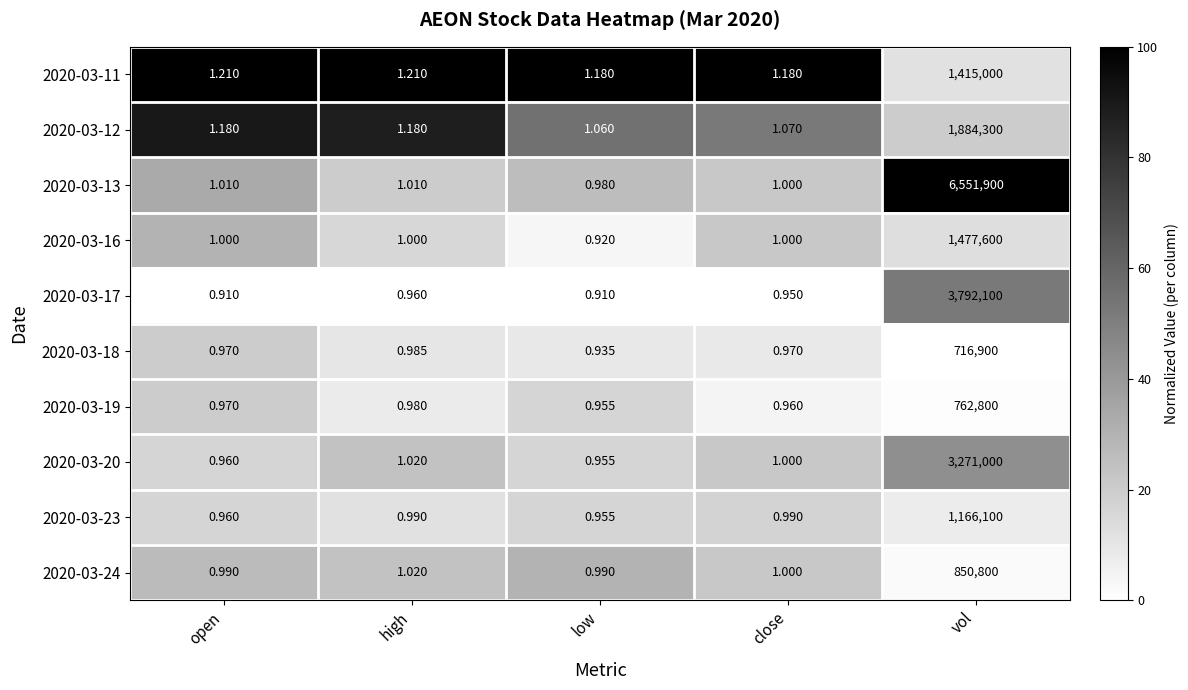

Which category has the highest value across all series?

vol